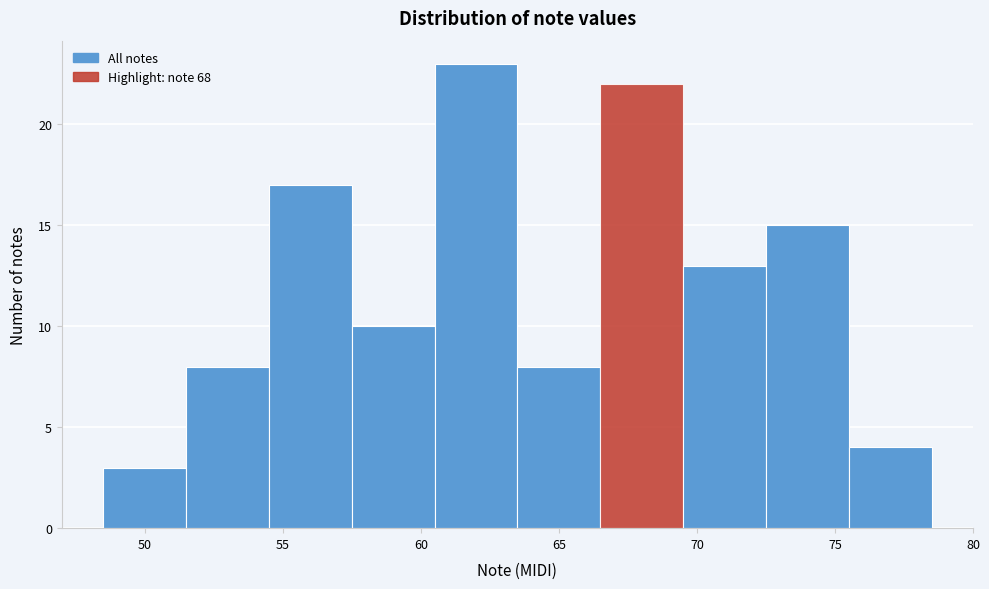

Reading left to right, list every bar in this chart as the range it spans on the x-axis followed by its height. The values are not printed on the chart, so give them approximately, as read against the axis.

48.5 to 51.5: 3
51.5 to 54.5: 8
54.5 to 57.5: 17
57.5 to 60.5: 10
60.5 to 63.5: 23
63.5 to 66.5: 8
66.5 to 69.5: 22
69.5 to 72.5: 13
72.5 to 75.5: 15
75.5 to 78.5: 4